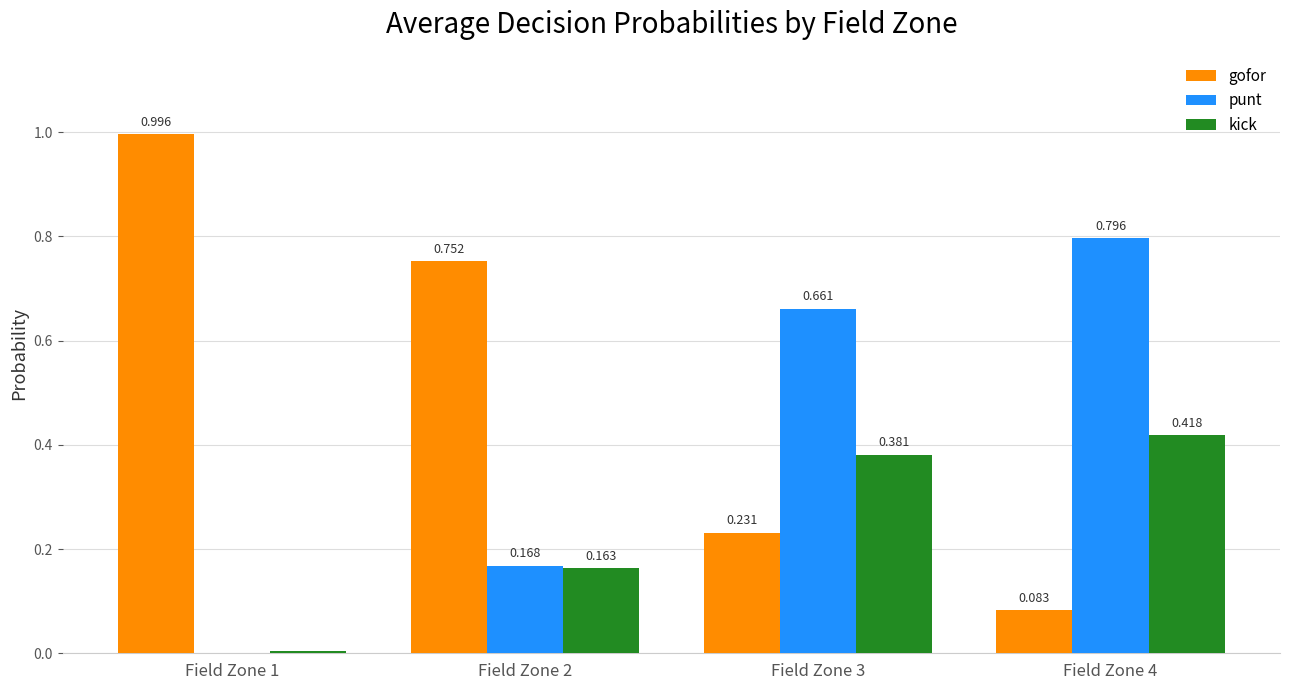

Between Field Zone 1 and Field Zone 3, which series saw the biggest shift?

gofor